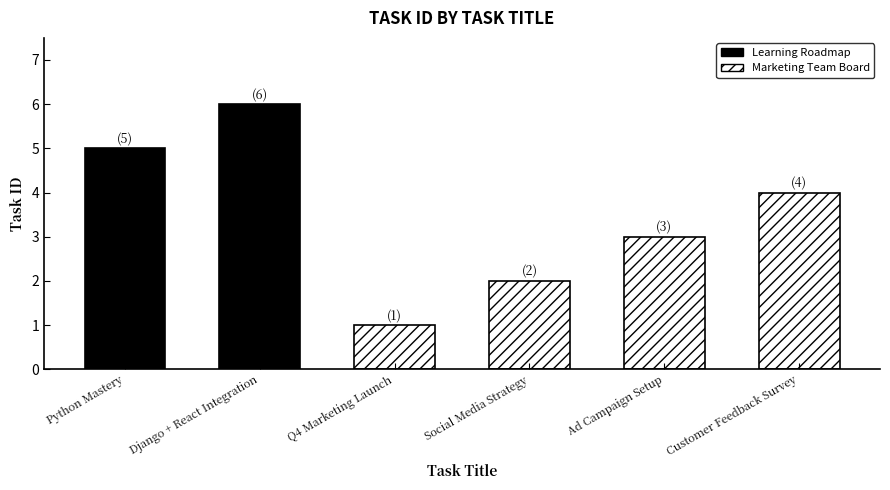

Read the value at Social Media Strategy.

2